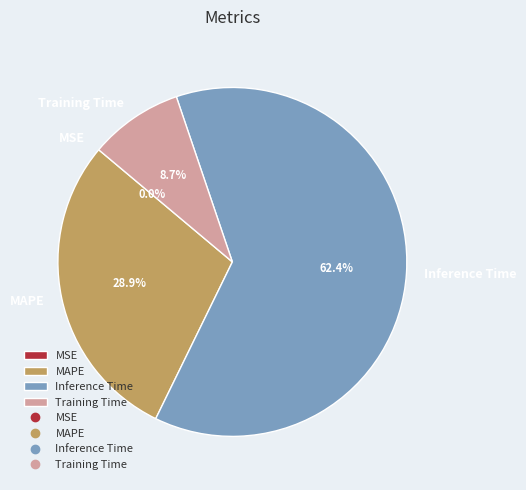

How much of the chart is everything except Training Time?

91.3%